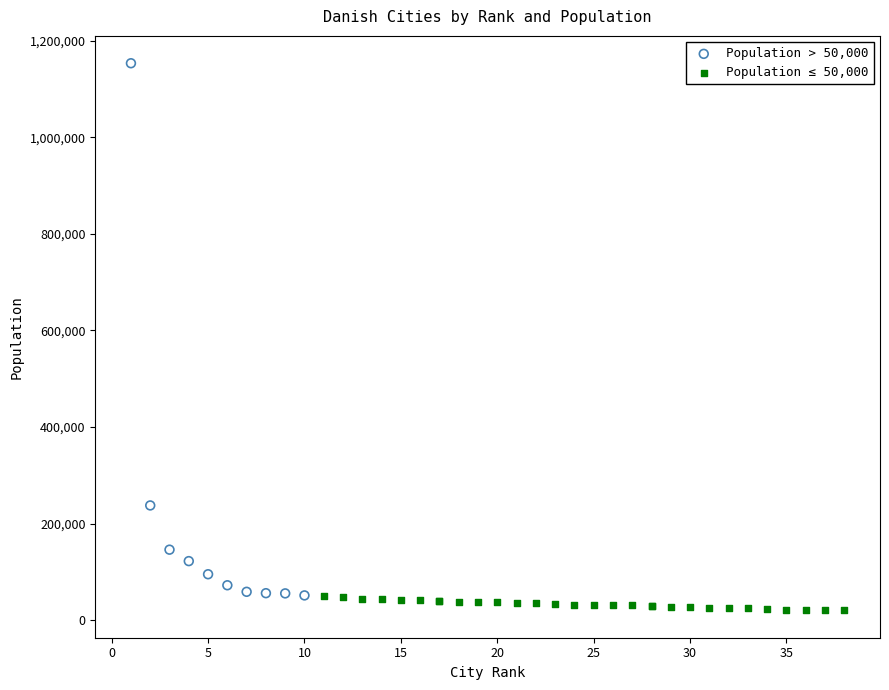

Which series contains the highest Y value?

Population > 50,000